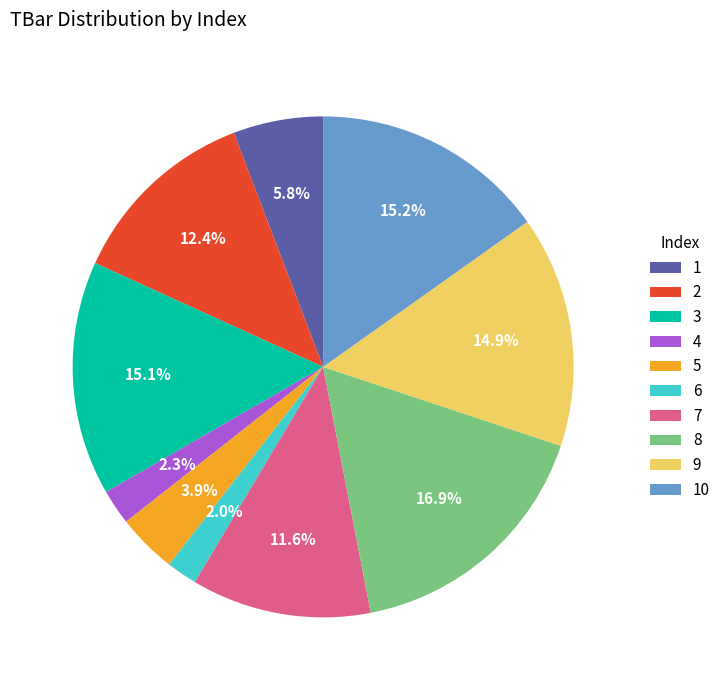

What is the largest slice in the pie chart?

8